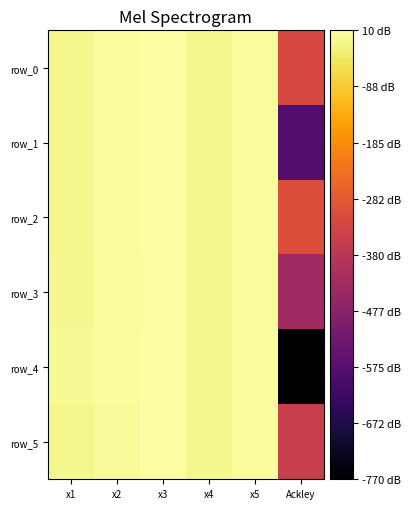

How many data points in row_2 are less than 2?

3